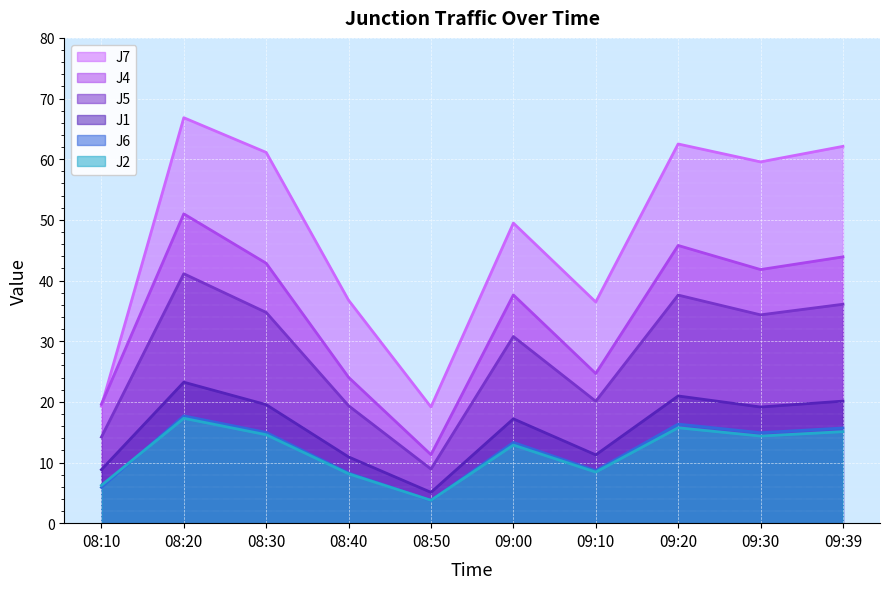

True or false: J7 and J5 cross at least once.

False